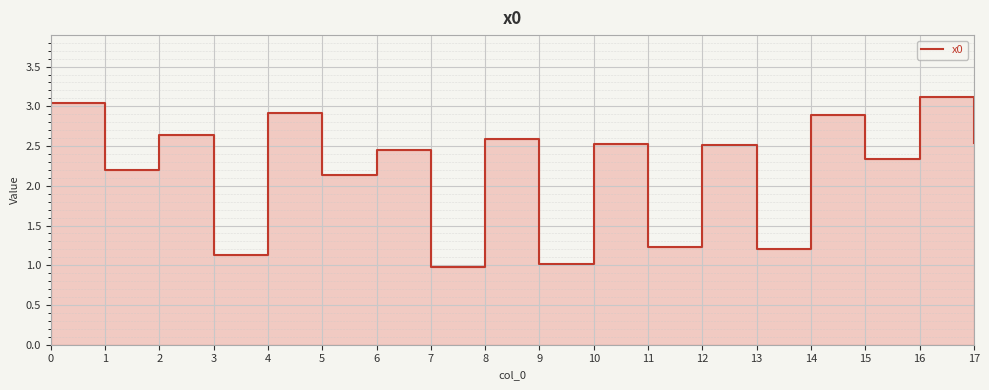

What is the average value?

2.2